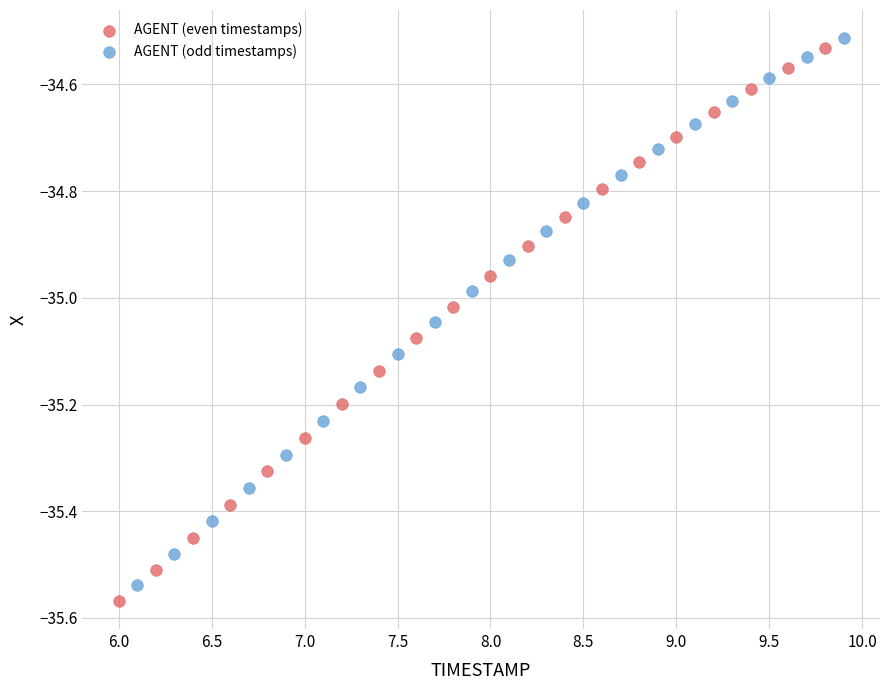

Which series has the widest spread of Y values?

AGENT (even timestamps)